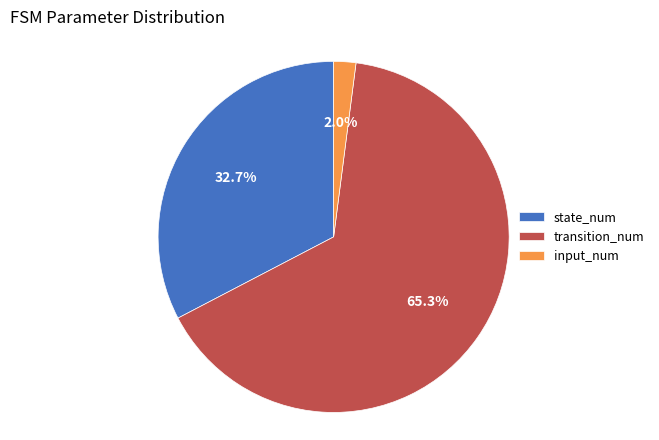

Rank the categories by value from highest to lowest.

transition_num, state_num, input_num